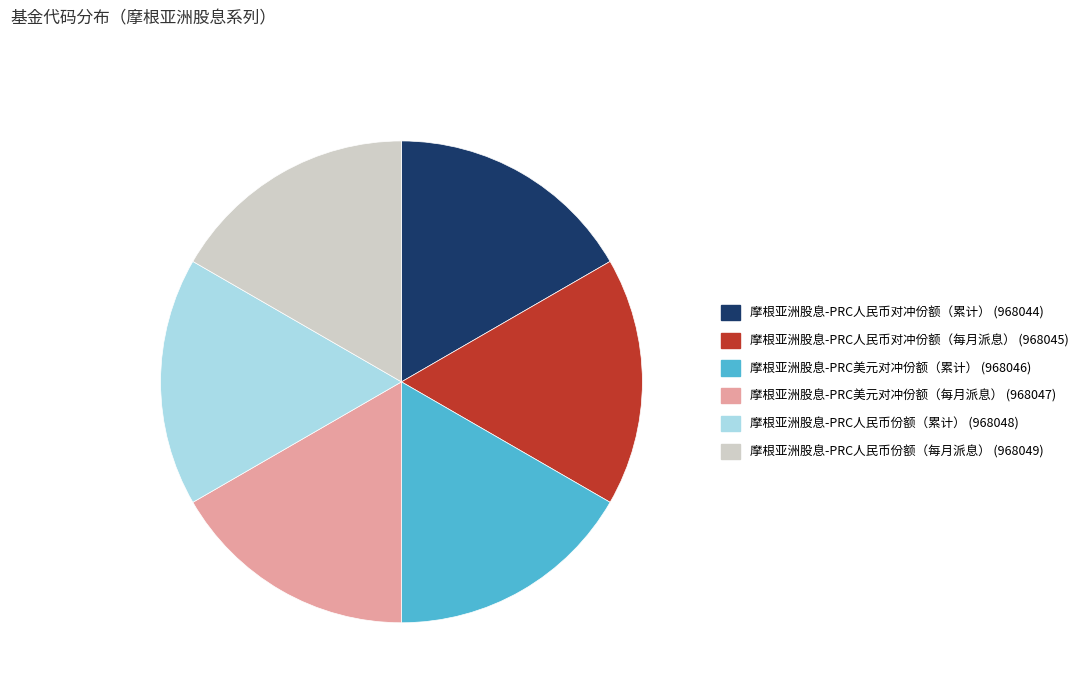

Is 摩根亚洲股息-PRC人民币份额（累计） the majority of the pie?

No